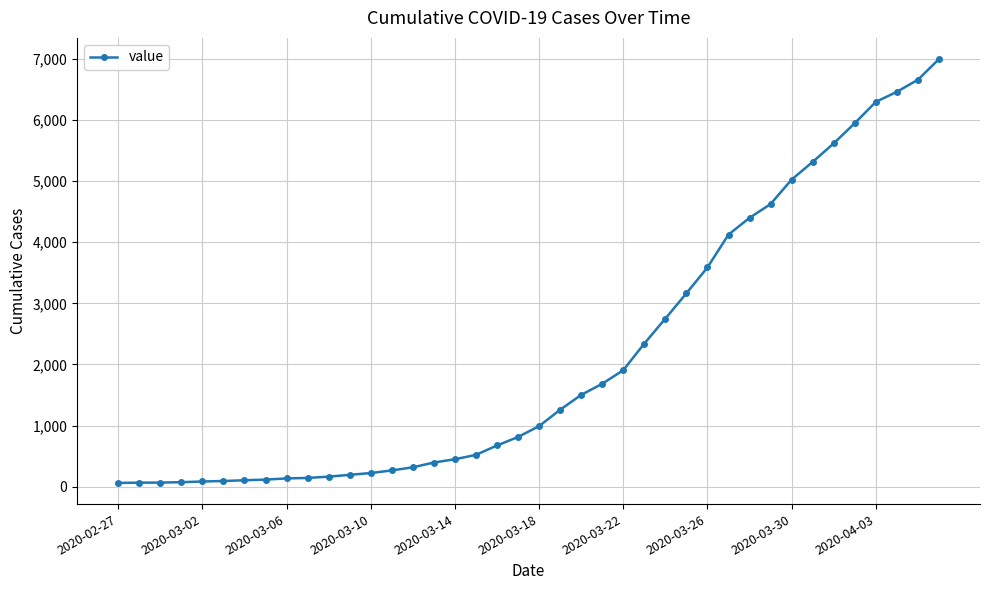

What is the sum of all values?

85642